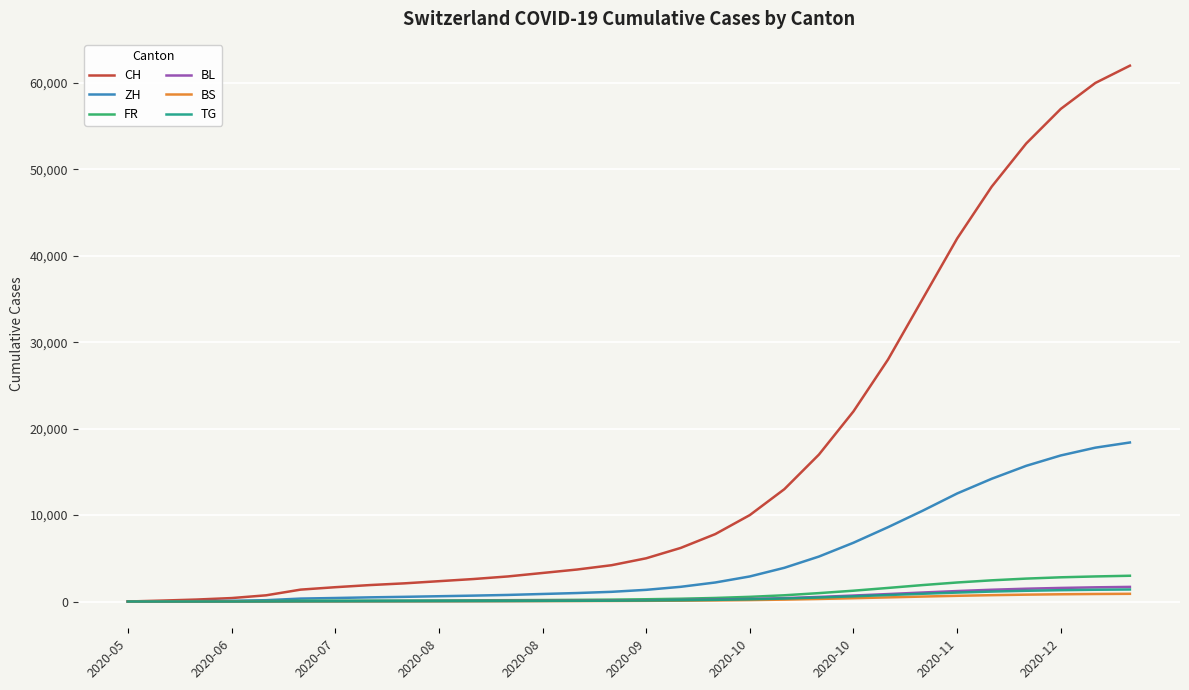

Which series has the largest range (max minus min)?

CH